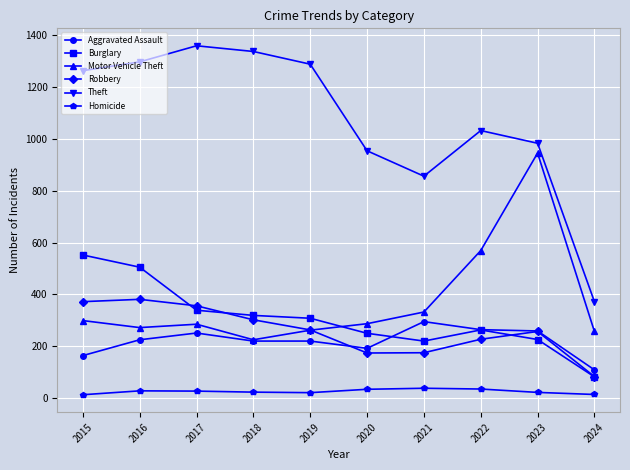

The value of Burglary at 2022 is 182. True or false?

False